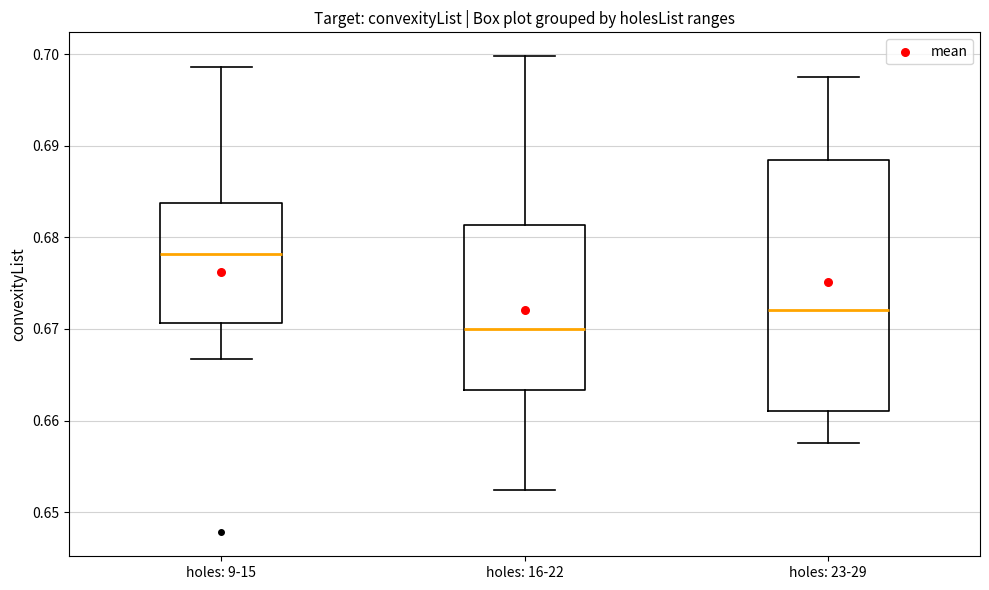

Which box has the highest median line?

holes: 9-15